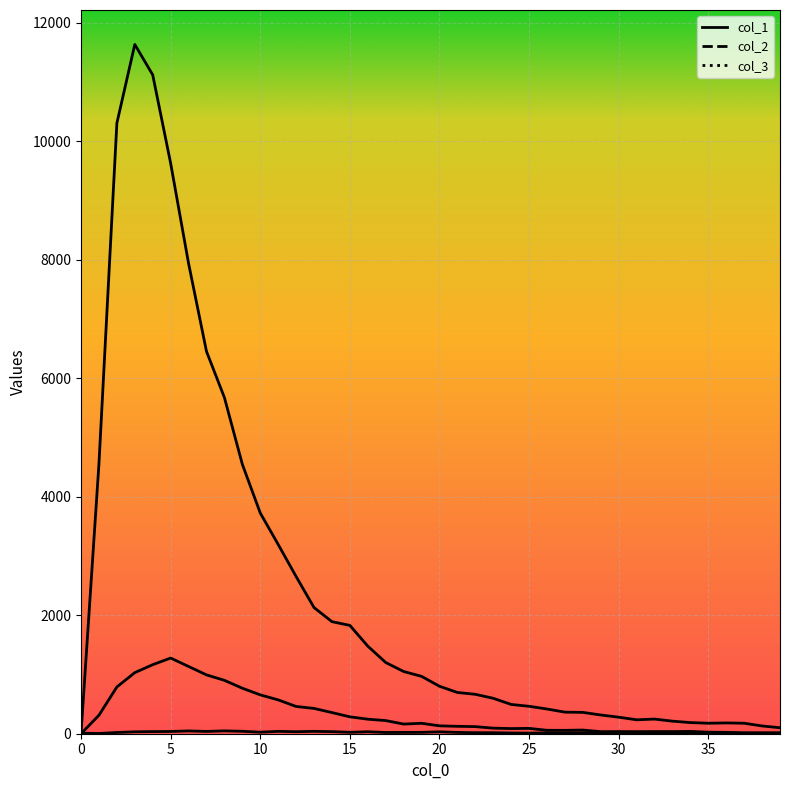

List the series in order of their peak value, highest first.

col_2, col_3, col_1